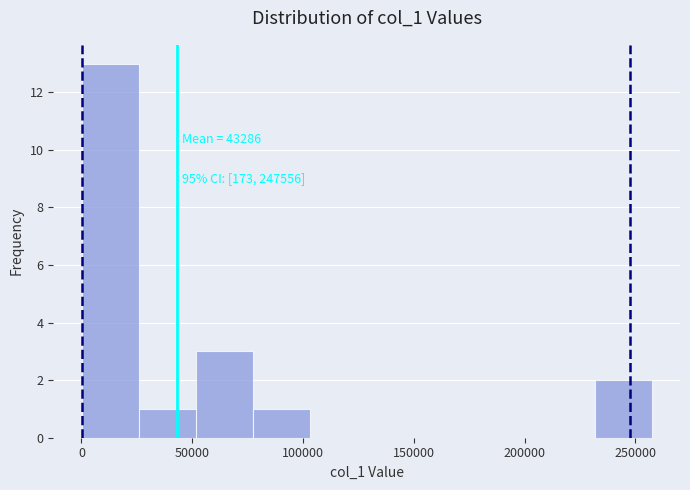

Which range on the x-axis has the tallest bar?

0 to 25000